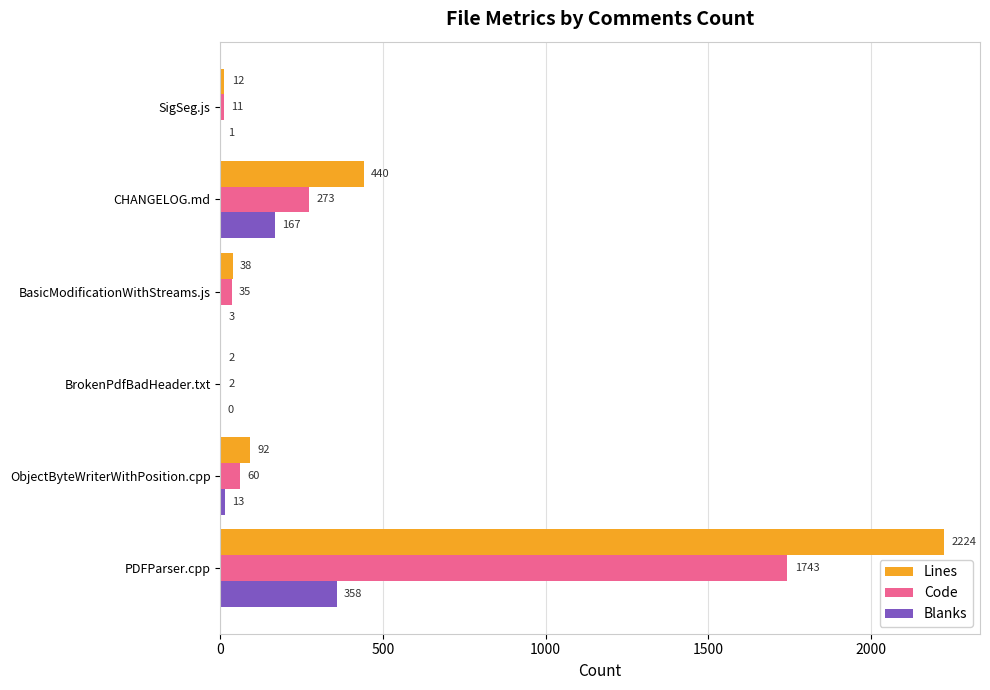

At which label does Blanks reach its peak?

PDFParser.cpp